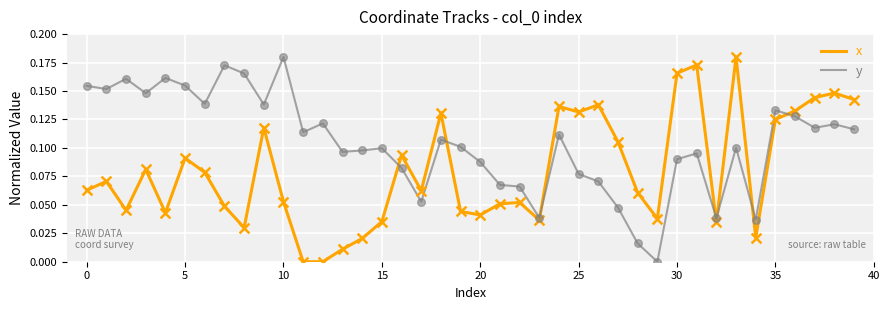

What are all the series names shown in the legend?

x, y